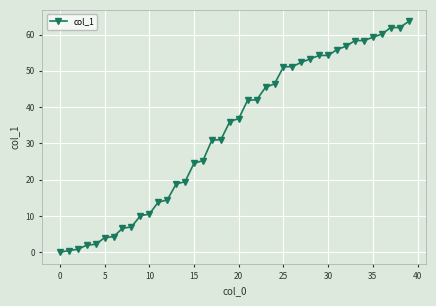

What is the average value?

33.2